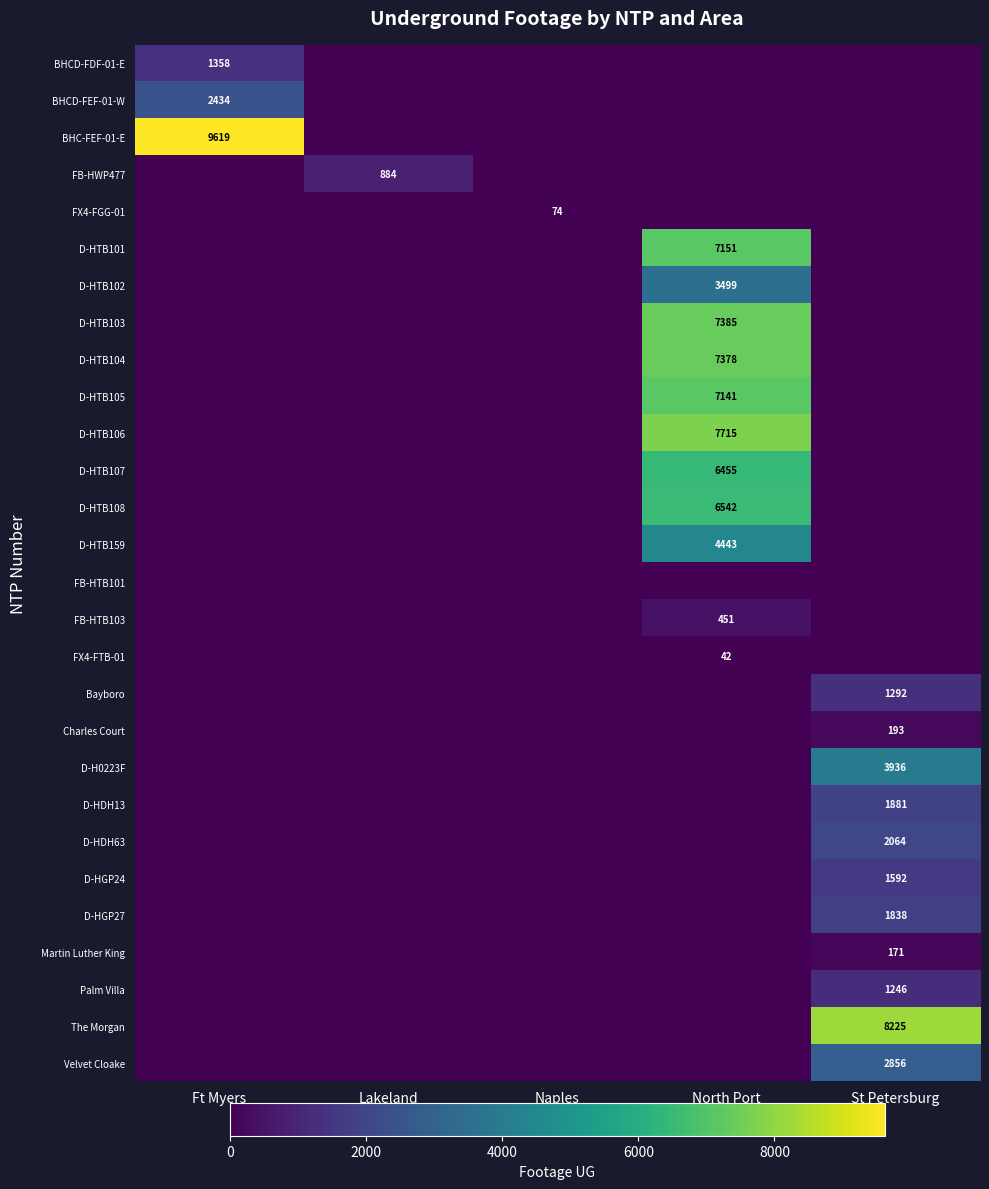

The FX4-FTB-01 series shows 64 at North Port. True or false?

False